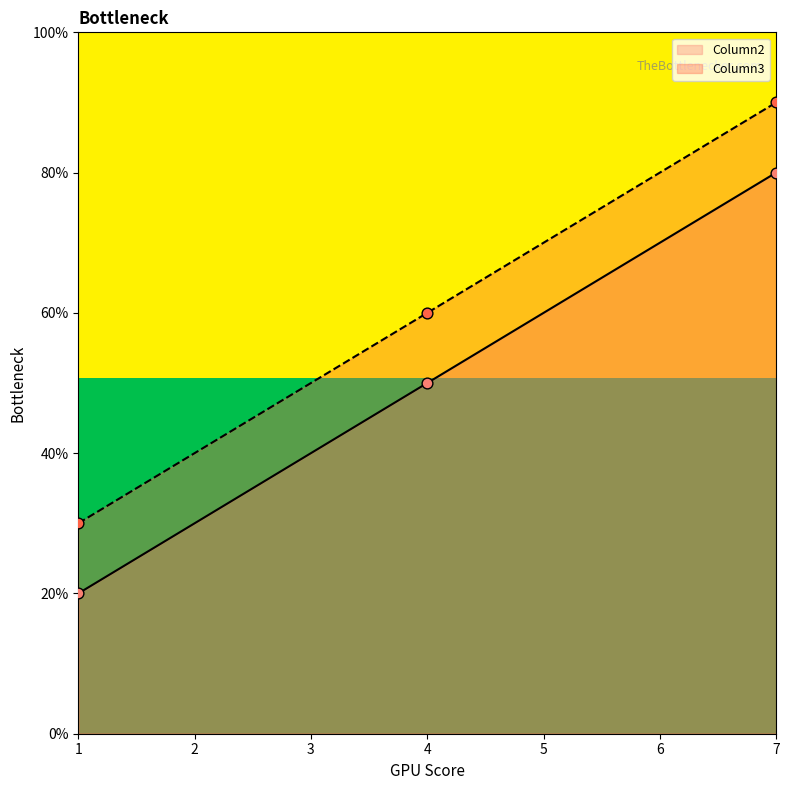

Which series has the largest total across all categories?

Column3